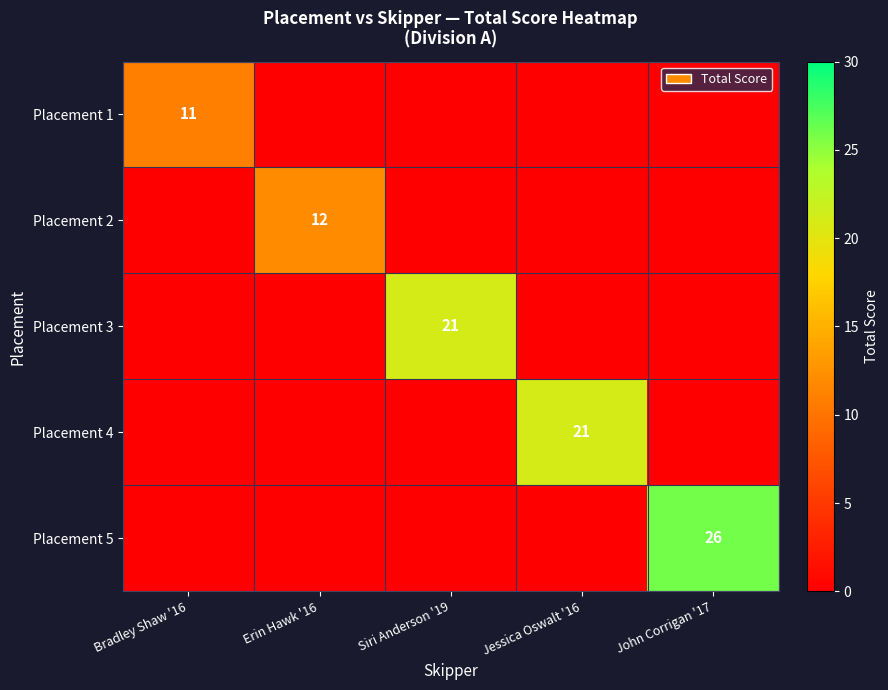

True or false: Placement 1 has a value of 11 at Bradley Shaw '16.

True